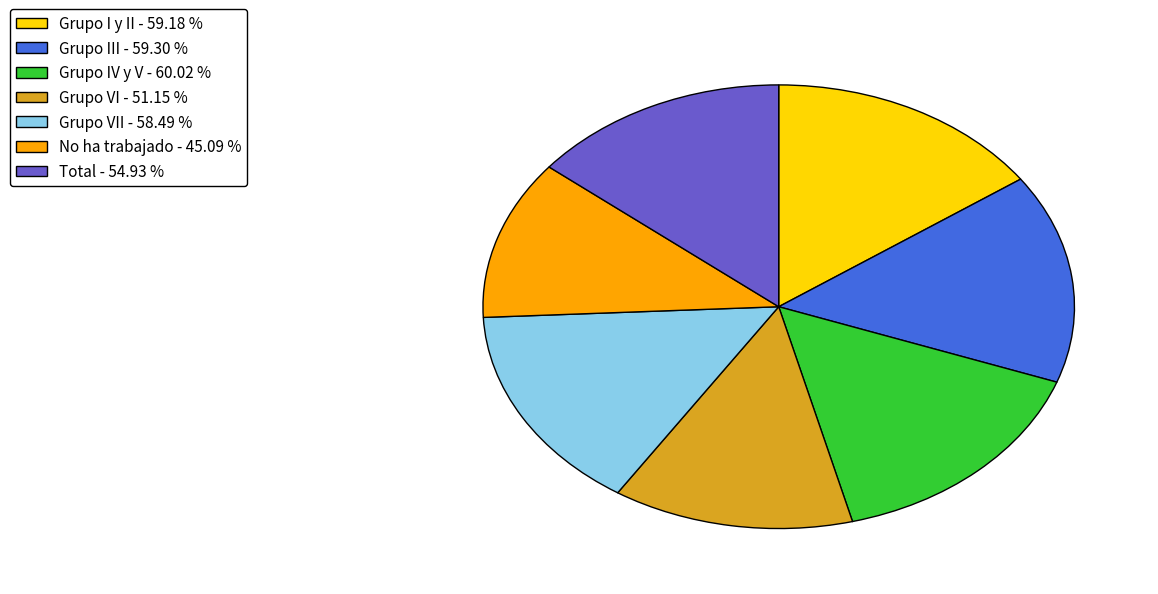

Does Total - 54.93 % account for over 50% of the chart?

No